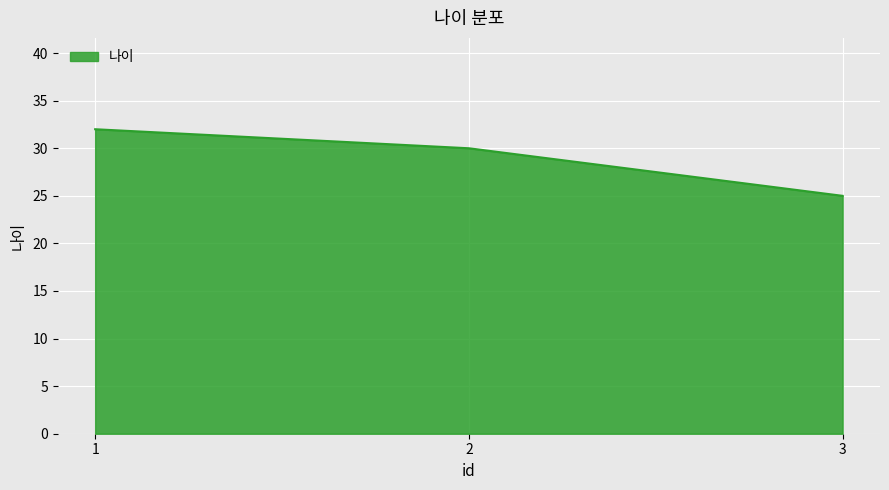

How many values are below 30?

1